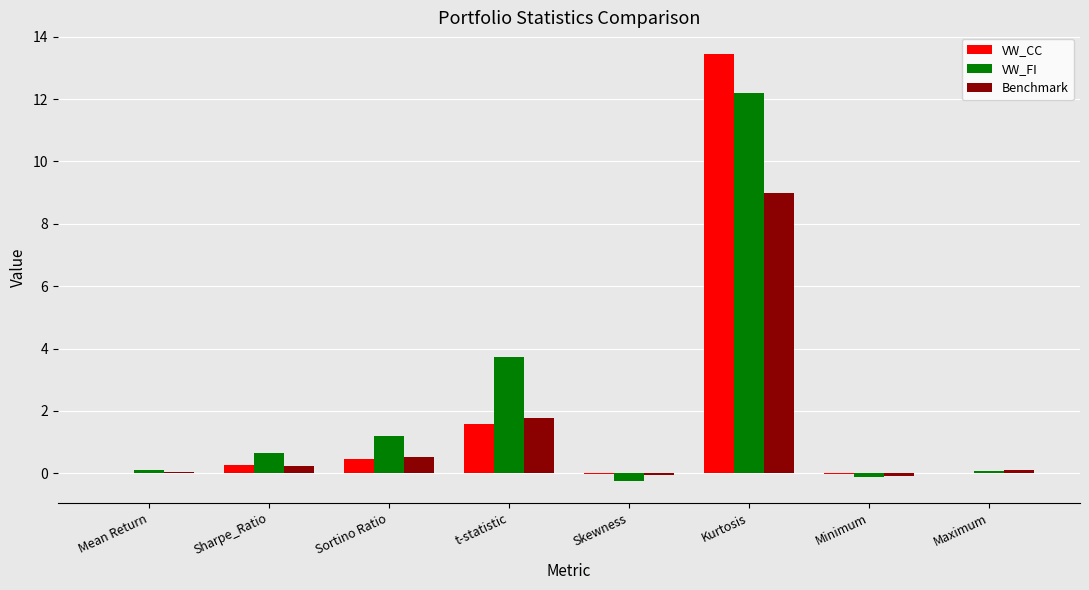

The value of VW_CC at Sortino Ratio is 0.5. True or false?

True